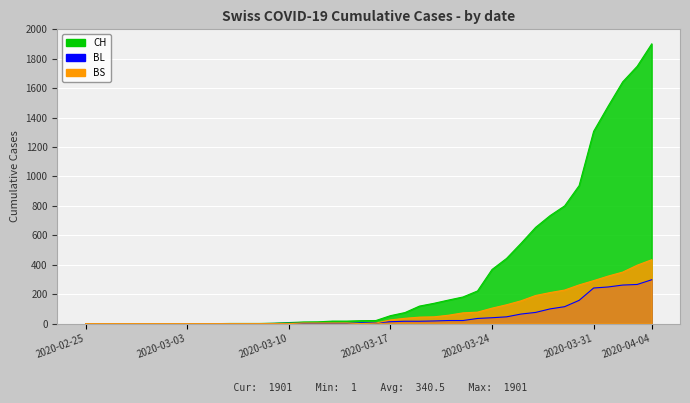

Which category has the lowest value in the CH series?

2020-02-25